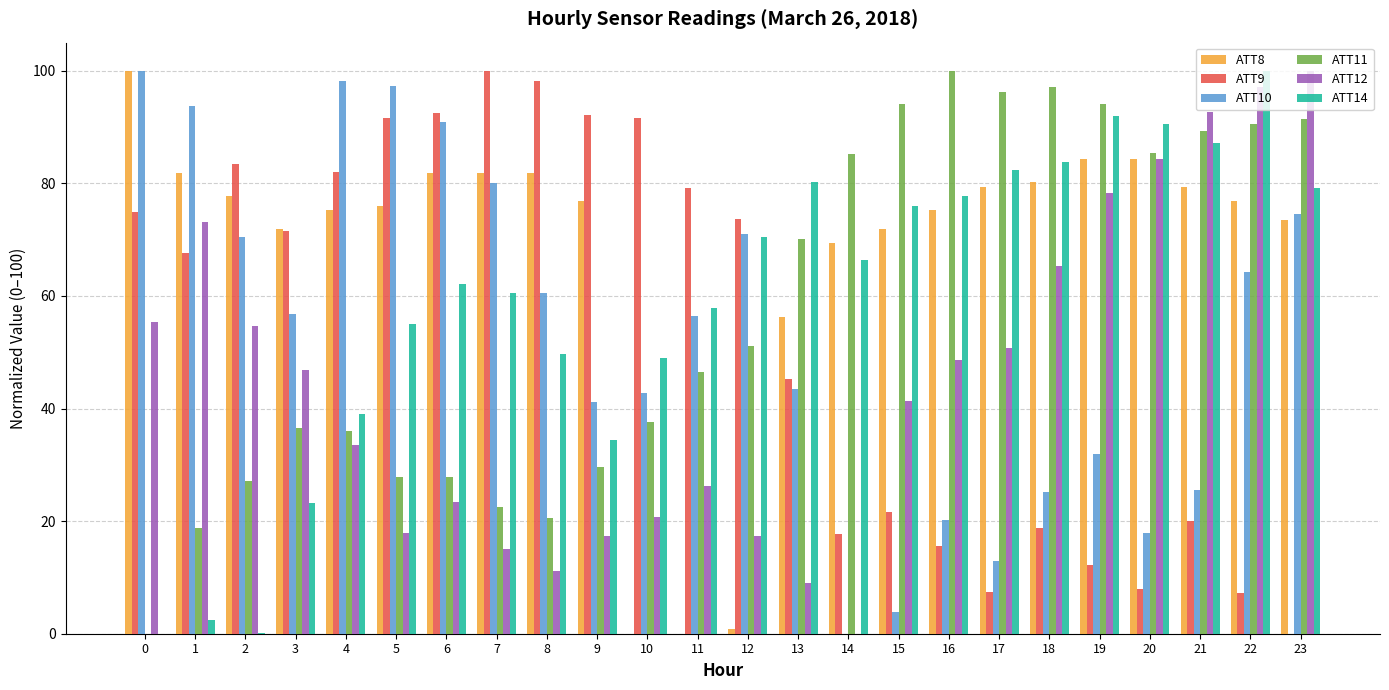

What is the sum of all ATT11 values?

1375.3